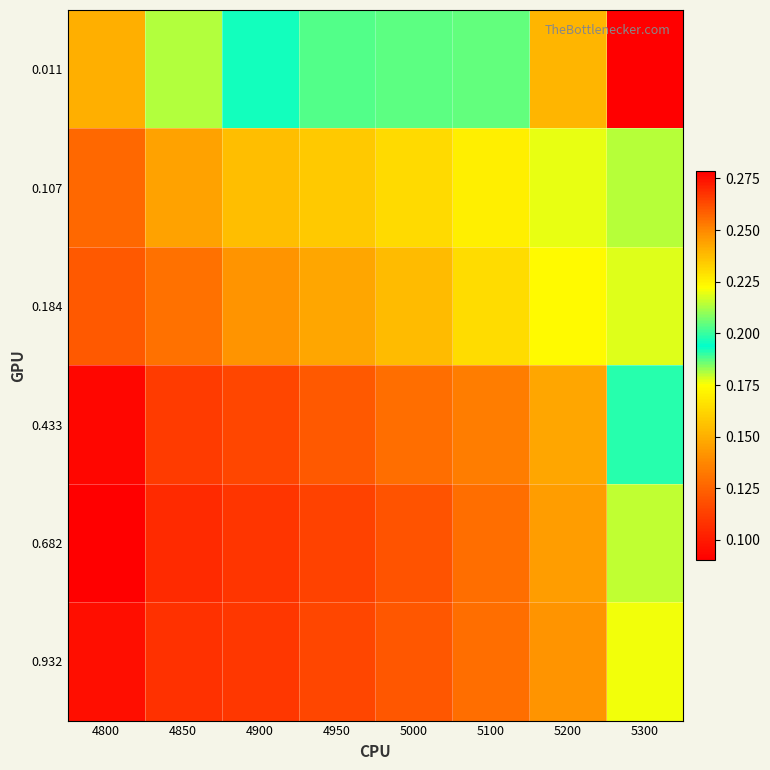

What is the total value across all series at 5200?

1.0